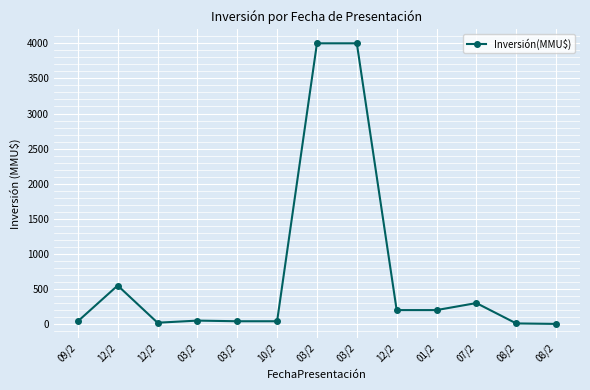

How many lines are shown in the chart?

1